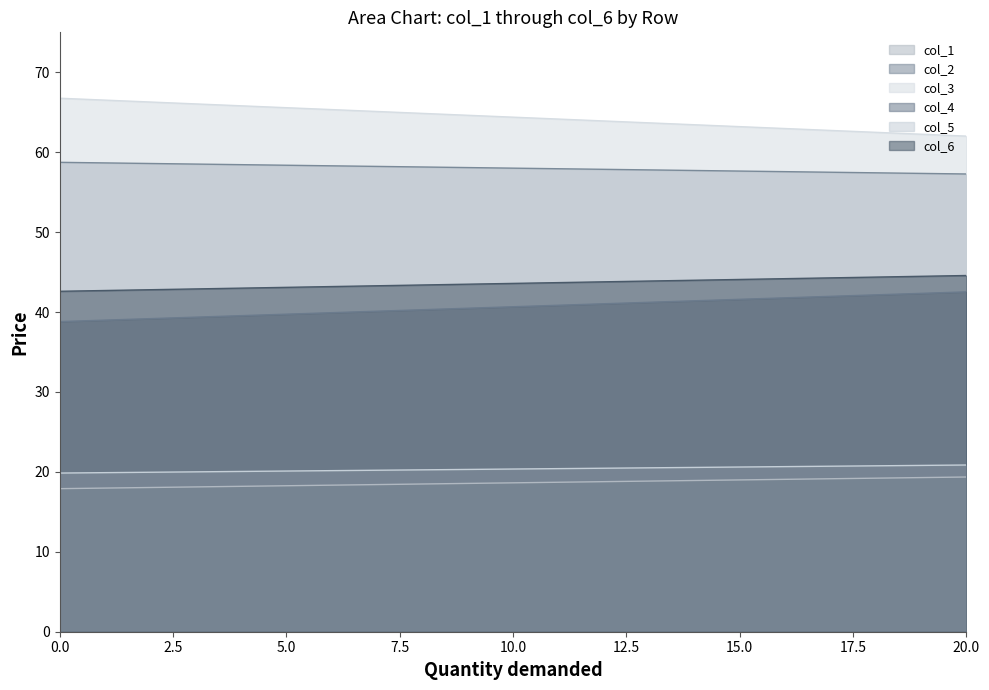

Does the chart display data point markers on the line(s)?

No